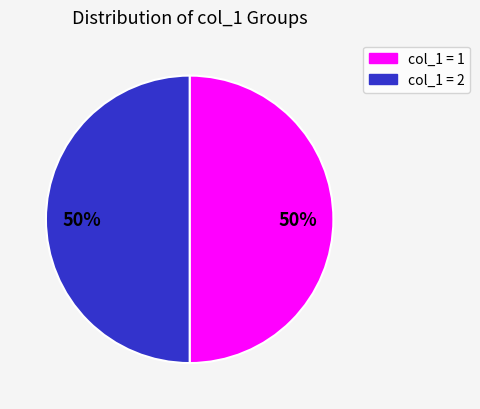

To the nearest percent, what is the average slice percentage?

50%